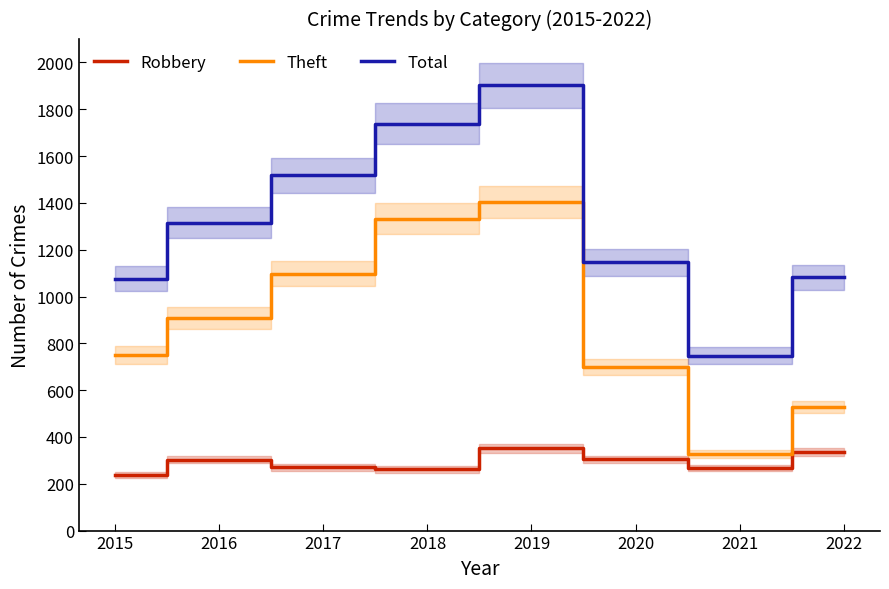

List the series in order of their peak value, lowest first.

Robbery, Theft, Total